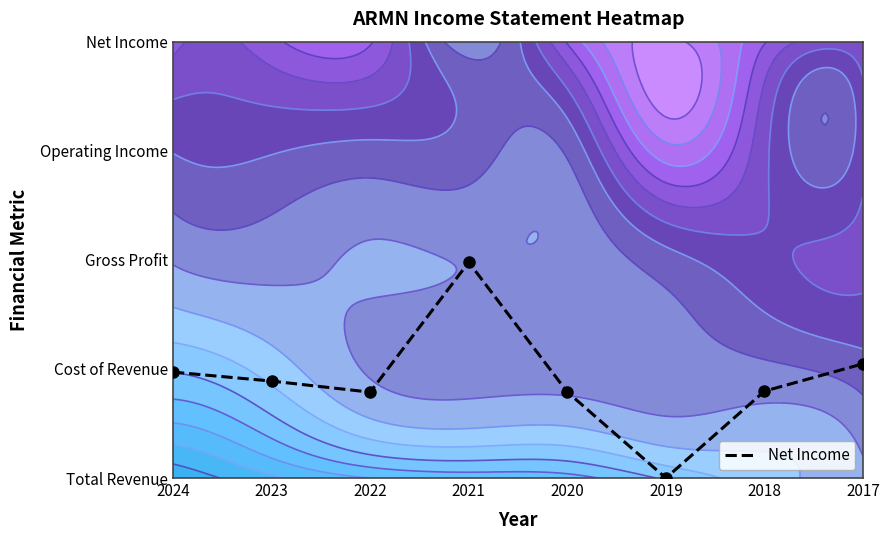

What is the change in value from 2021 to 2020?

-1.2